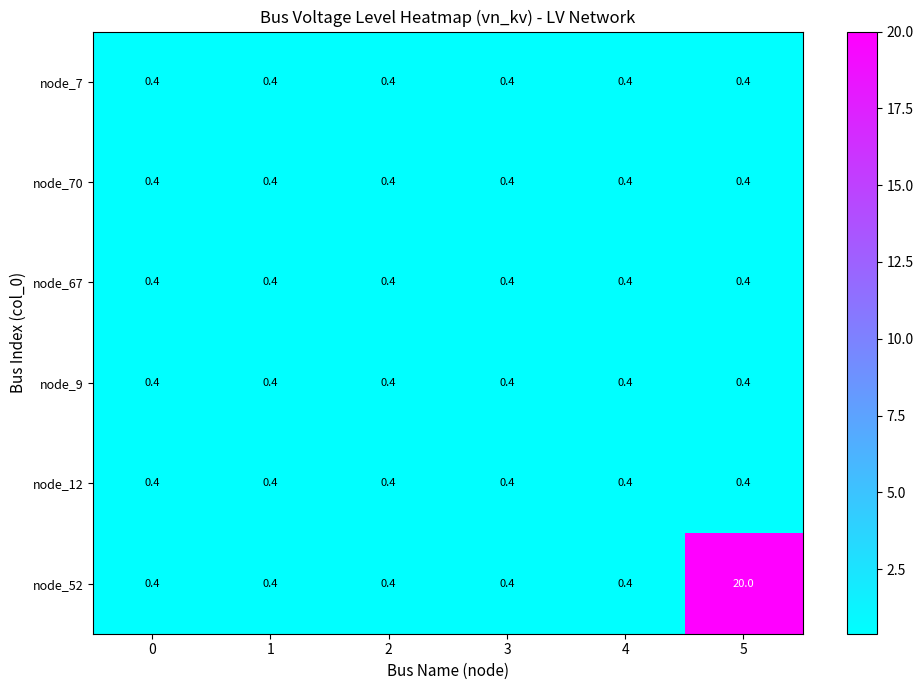

What is the difference between the node_52 values at 5 and 4?

19.6